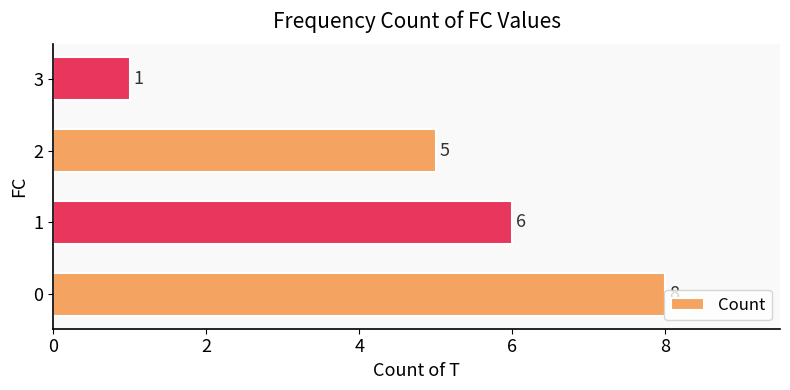

The chart shows a value of 1 at 3. True or false?

True